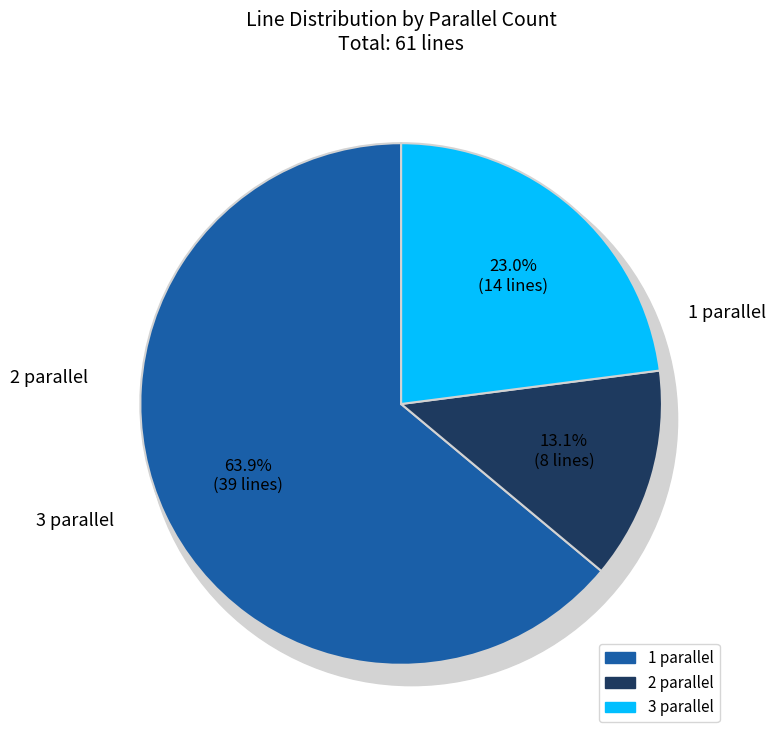

What is the ratio of the value at 2 parallel to the value at 3 parallel?

0.6